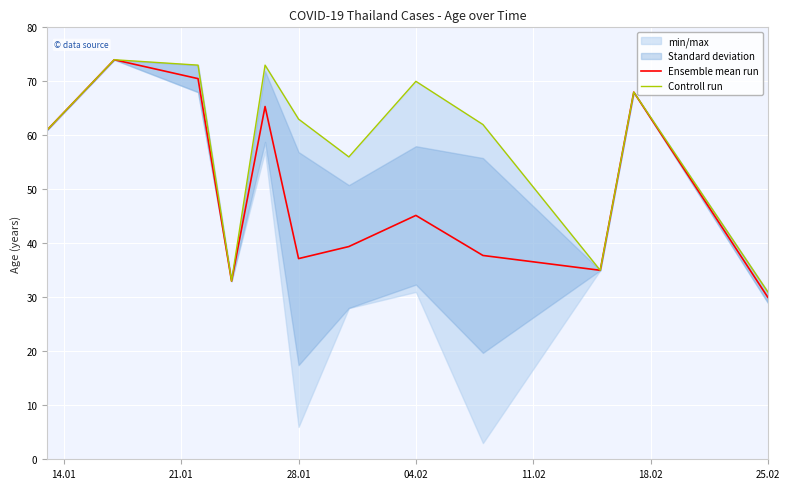

Which series has the widest spread of values?

Ensemble mean run